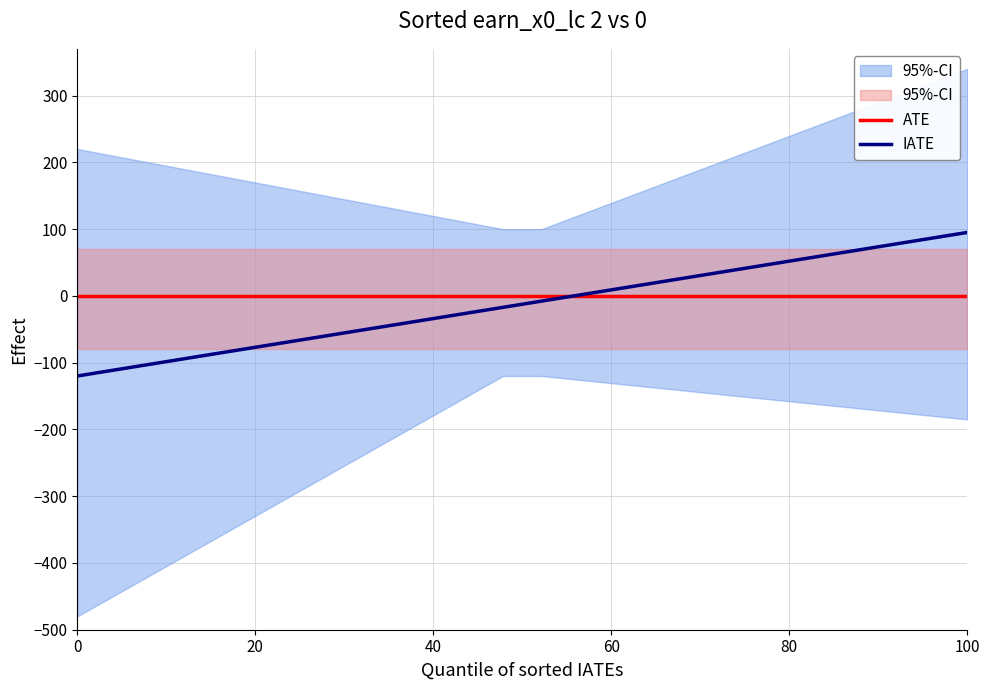

Which series has the widest spread of values?

IATE